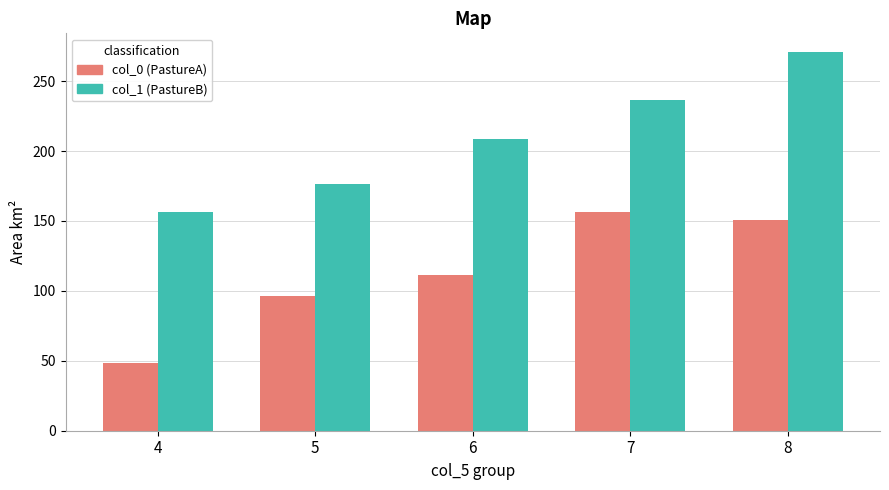

Which series has the widest spread of values?

col_1 (PastureB)